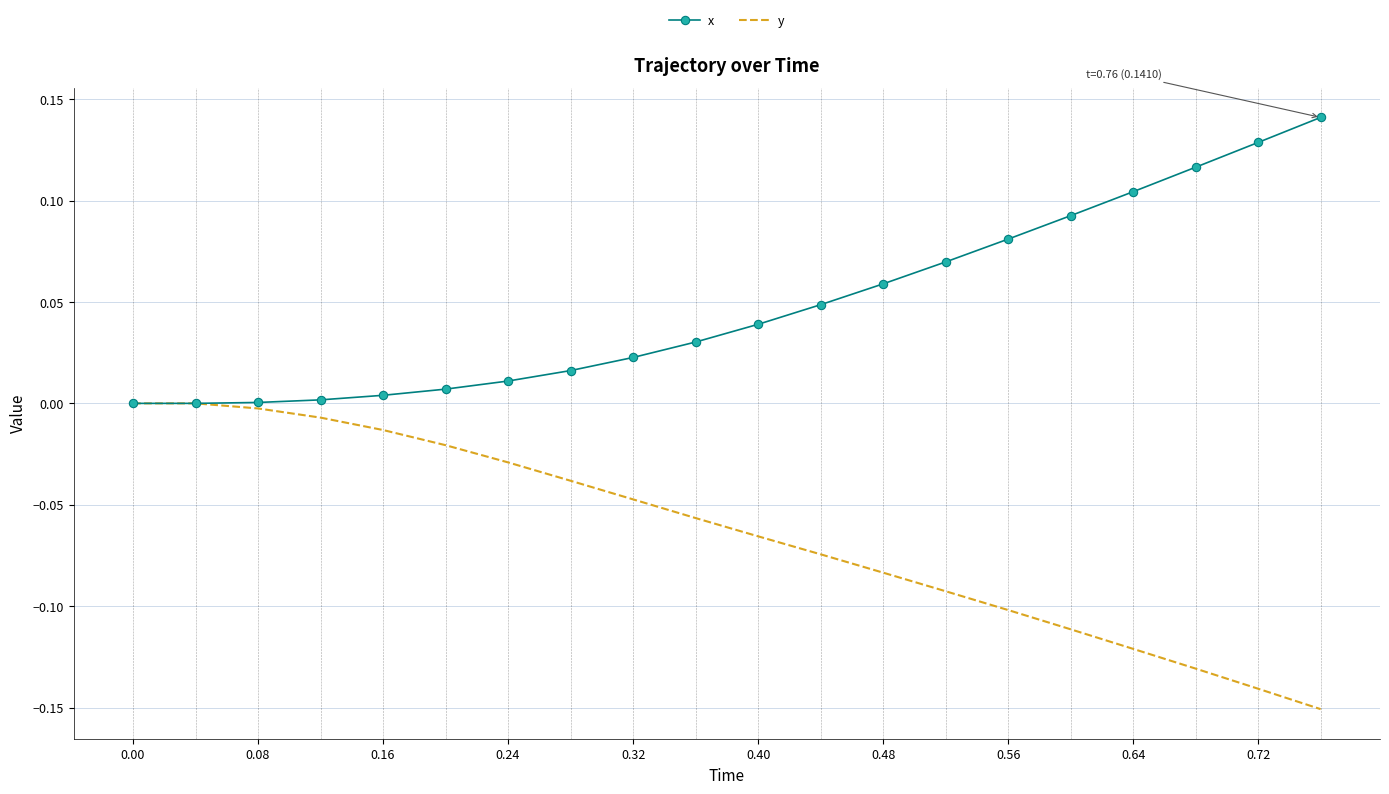

Which series has the largest total across all categories?

x